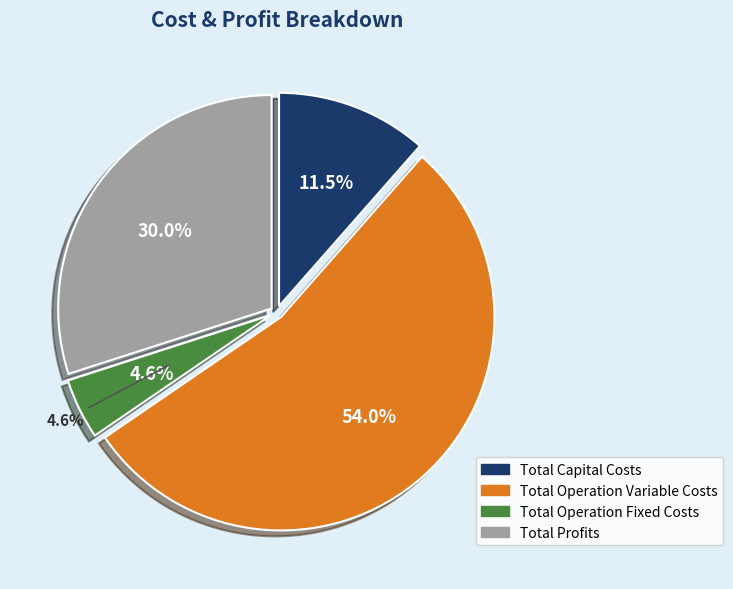

To the nearest percent, what percentage of the pie is Total Profits?

30%